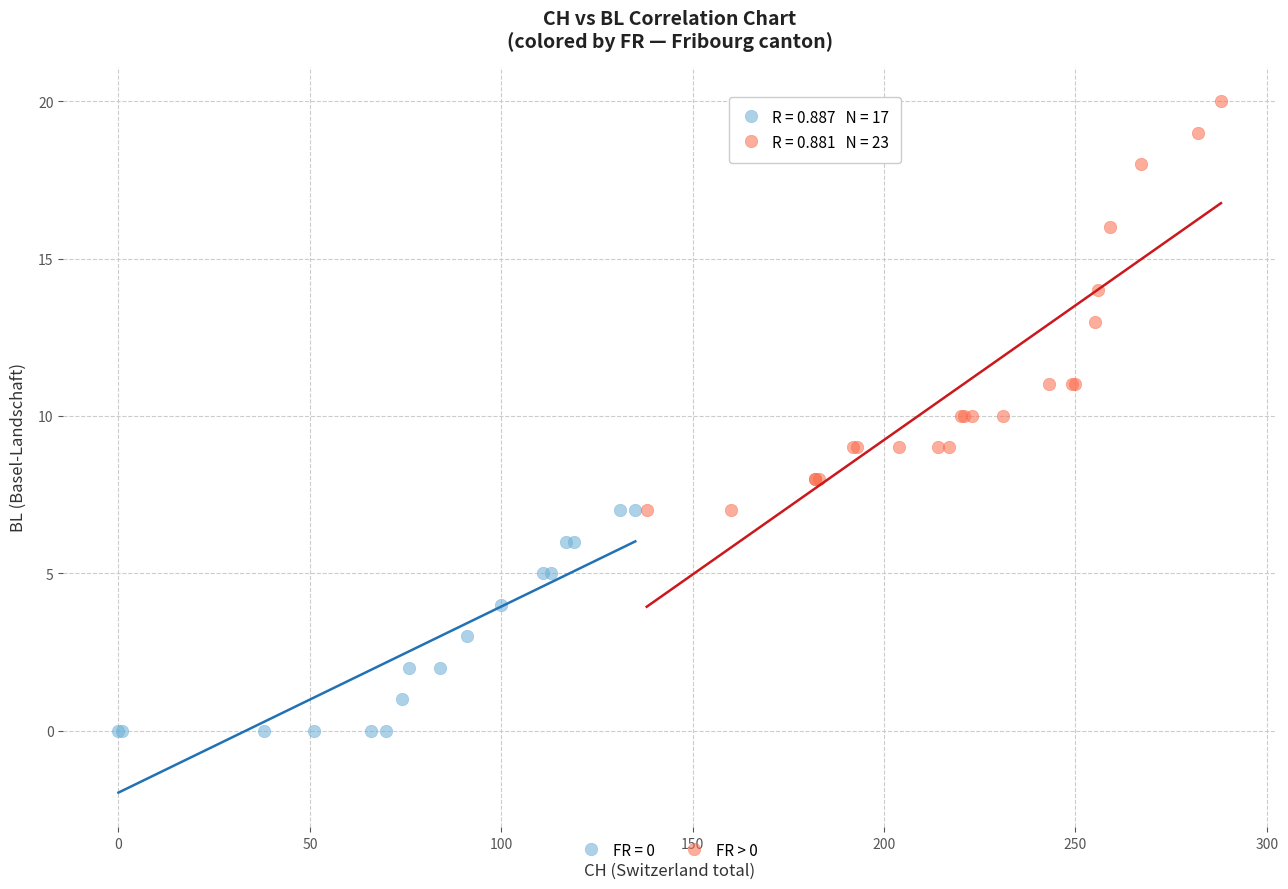

Which series has the largest Y range (max minus min)?

FR > 0